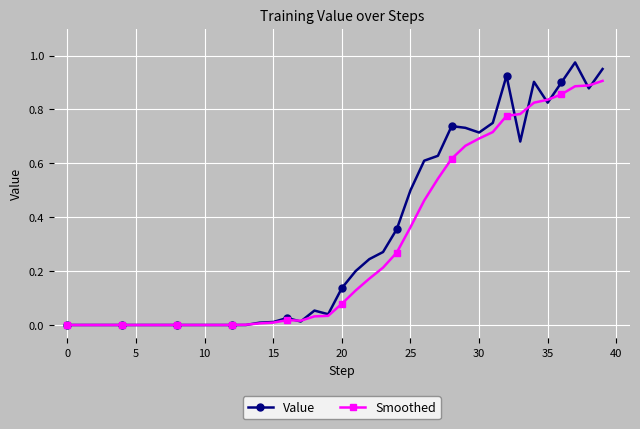

Which series has the largest range (max minus min)?

Value